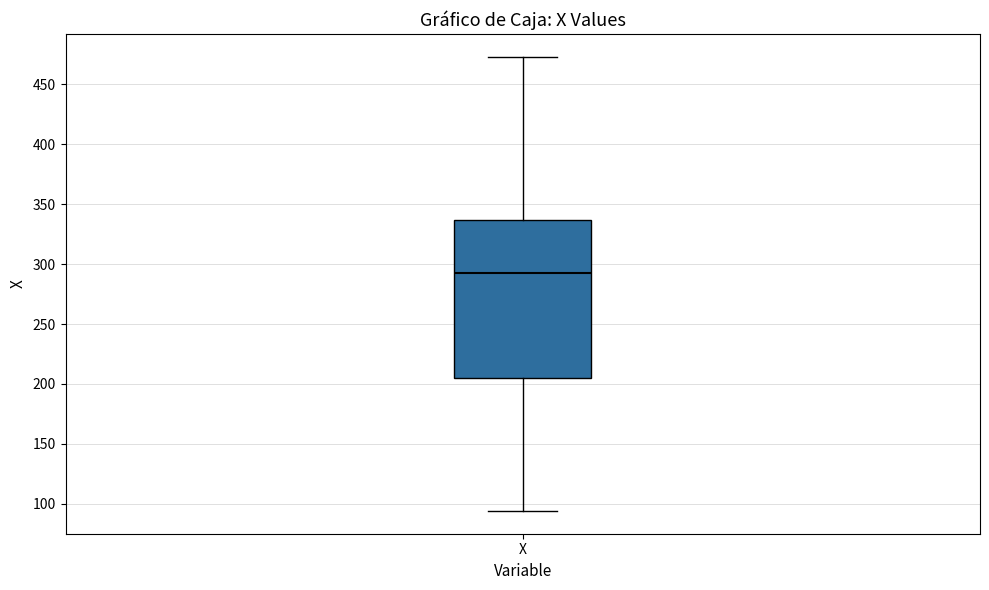

Read this box plot against the y-axis: the position of the median line, the range covered by the box, and the ends of both whiskers. The values are not printed on the chart, so give them approximately, as read against the axis.

median 295, box 205 to 335, whiskers 95 to 475